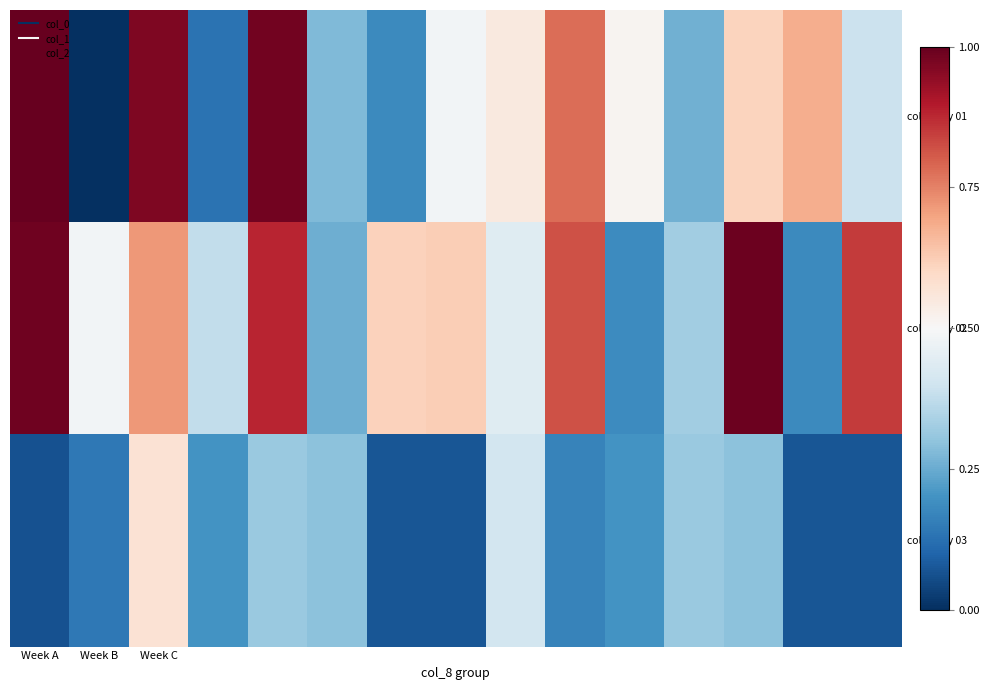

Rank the series by their average value, from lowest to highest.

col_3 day 03, col_3 day 01, col_3 day 02